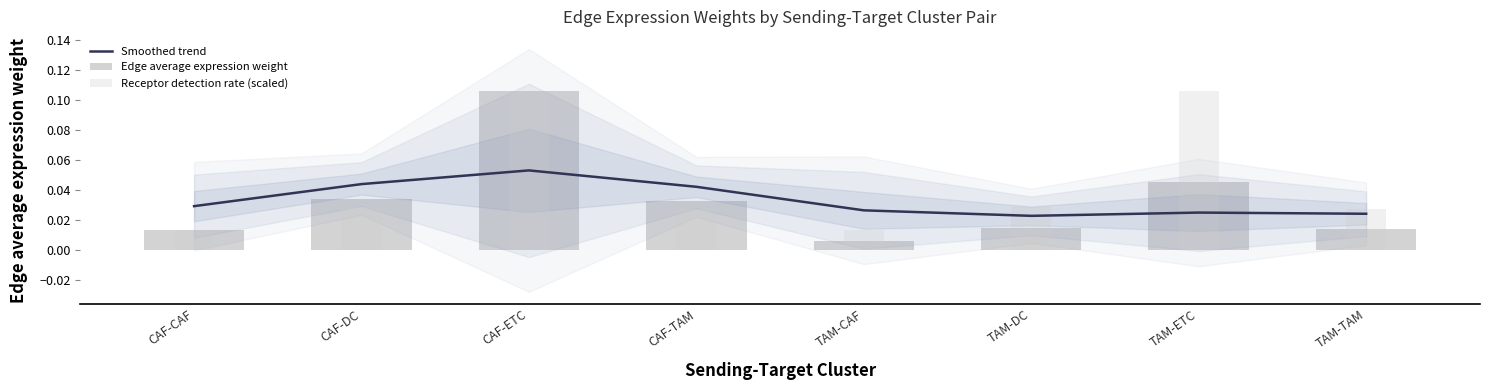

What are all the series names shown in the legend?

Smoothed trend, Edge average expression weight, Receptor detection rate (scaled)